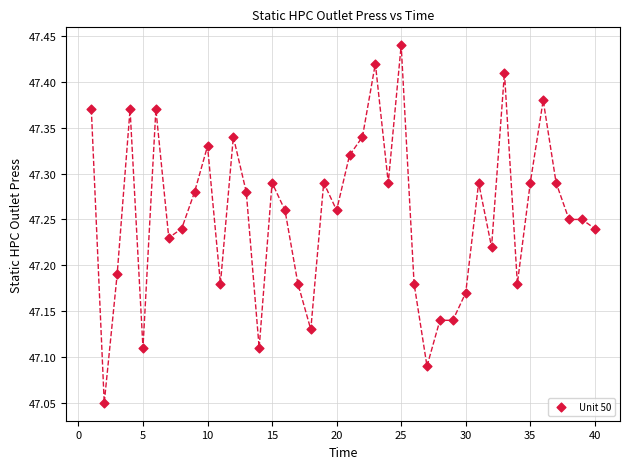

What is the range of X values (max minus min)?

39.0